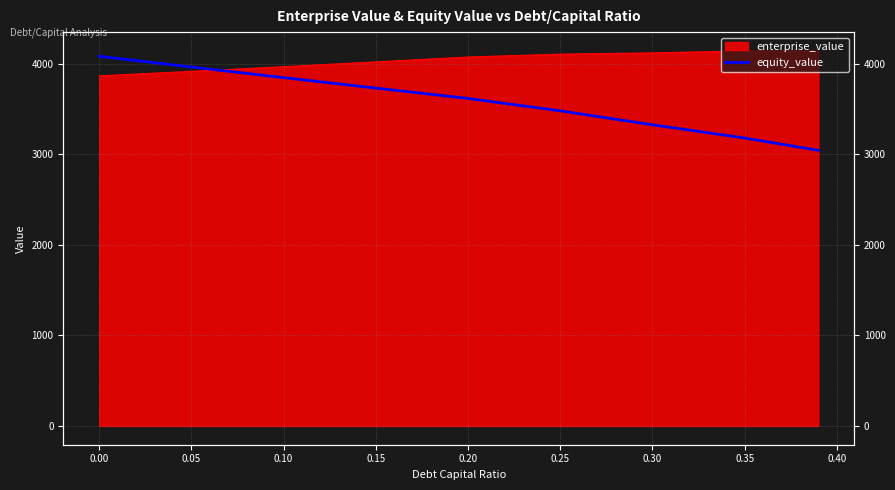

Reading right to left, list all the values displayed in this chart.

3043.9	3180.1	3325.9	3480.4	3617.1	3731.3	3847.0	3964.0	4082.4